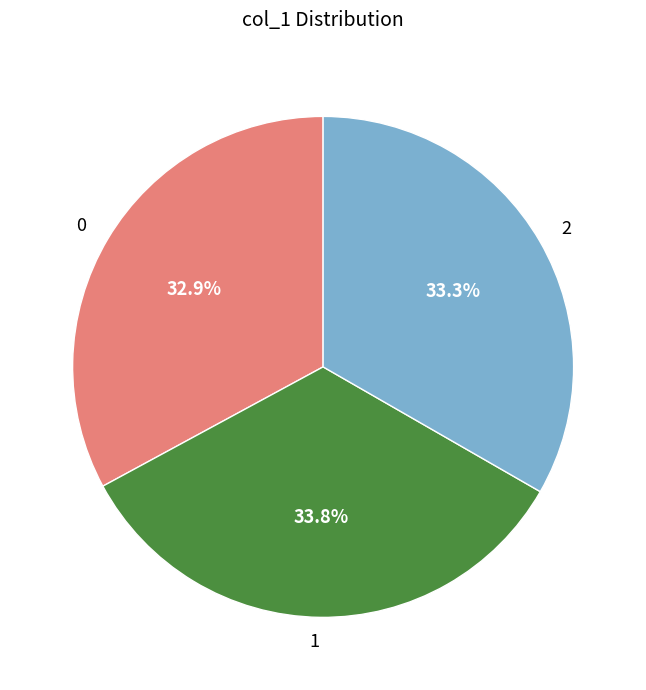

Is the sum of 0 and 1 greater than half?

Yes